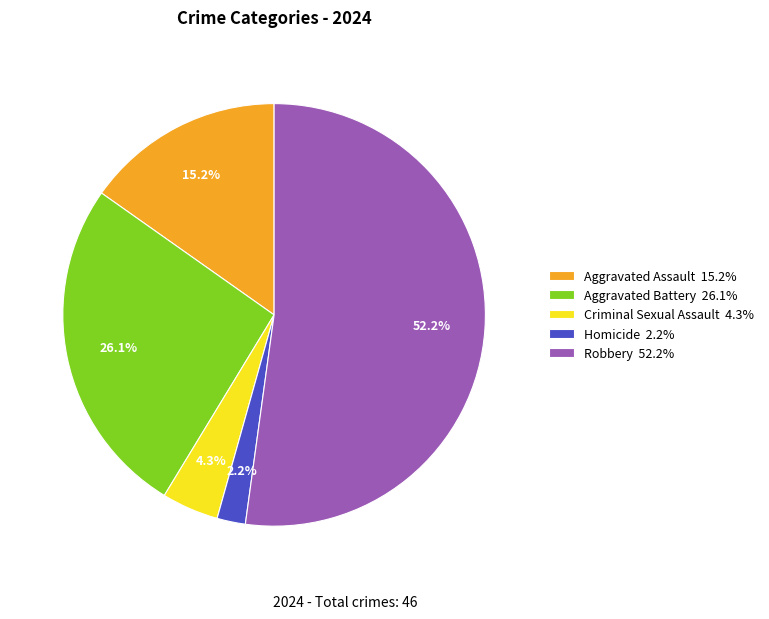

Between Aggravated Battery 26.1% and Robbery 52.2%, which is larger?

Robbery 52.2%